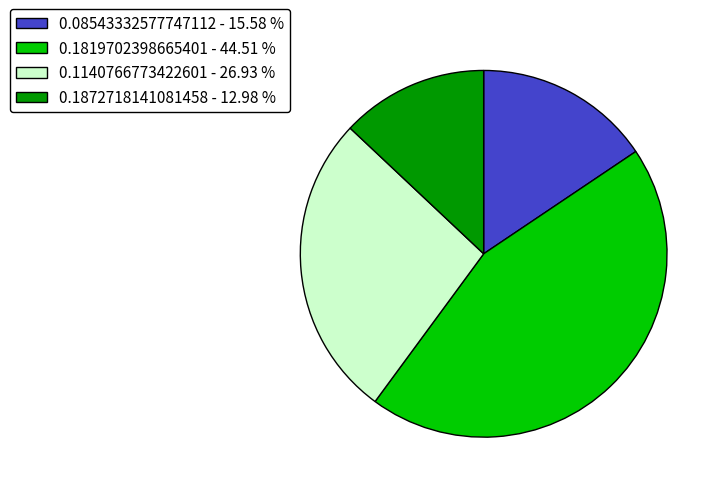

Rank the categories by value from lowest to highest.

0.1872718141081458, 0.08543332577747112, 0.1140766773422601, 0.1819702398665401